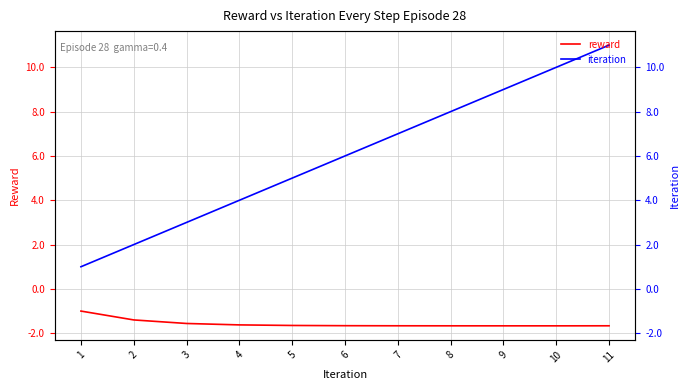

Where is reward nearest to the value -1?

1